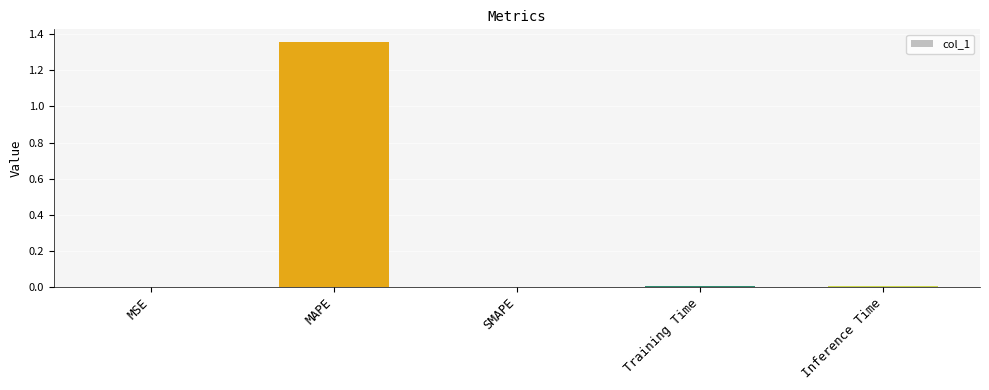

The value at MSE is 0.0. True or false?

True